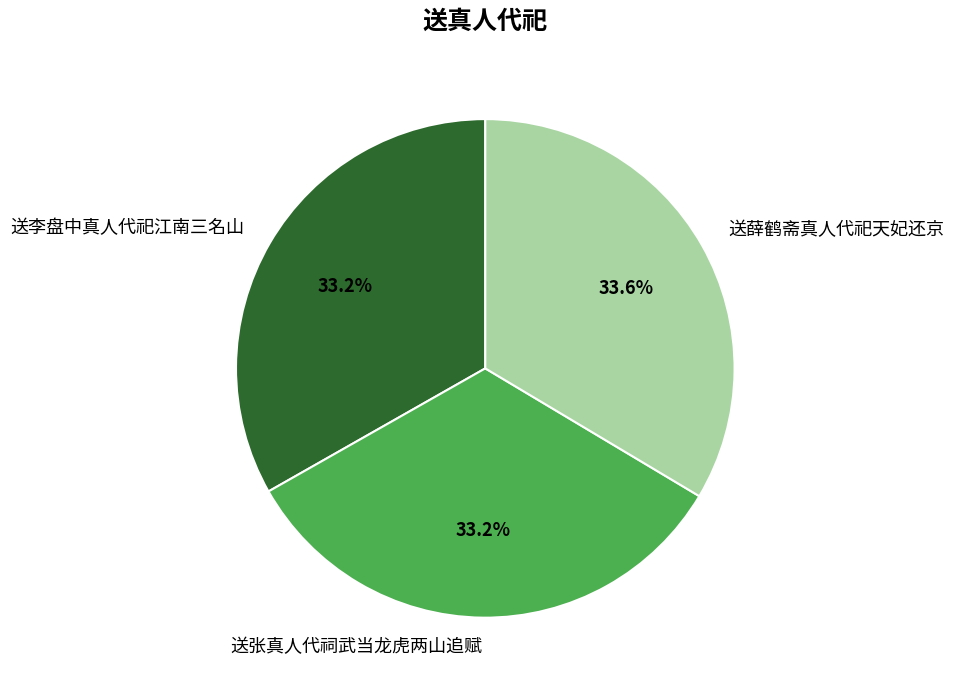

What percentage do 送李盘中真人代祀江南三名山 and 送张真人代祠武当龙虎两山追赋 together represent?

66.4%